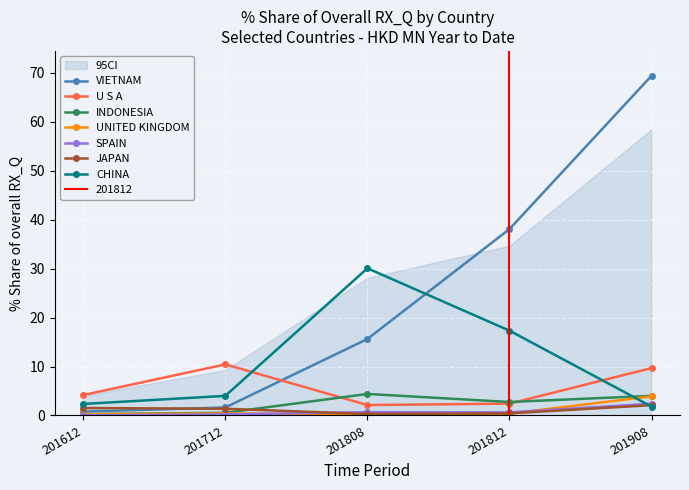

The value of 201612_% Share at GERMANY is 2.0. True or false?

False